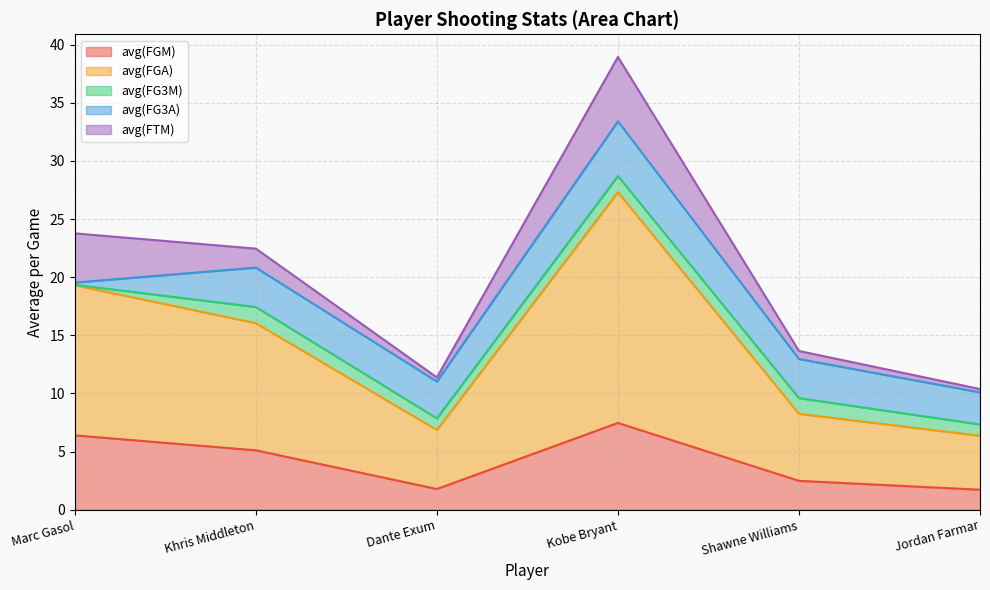

How many interior local peaks does the avg(FGM) series have?

1